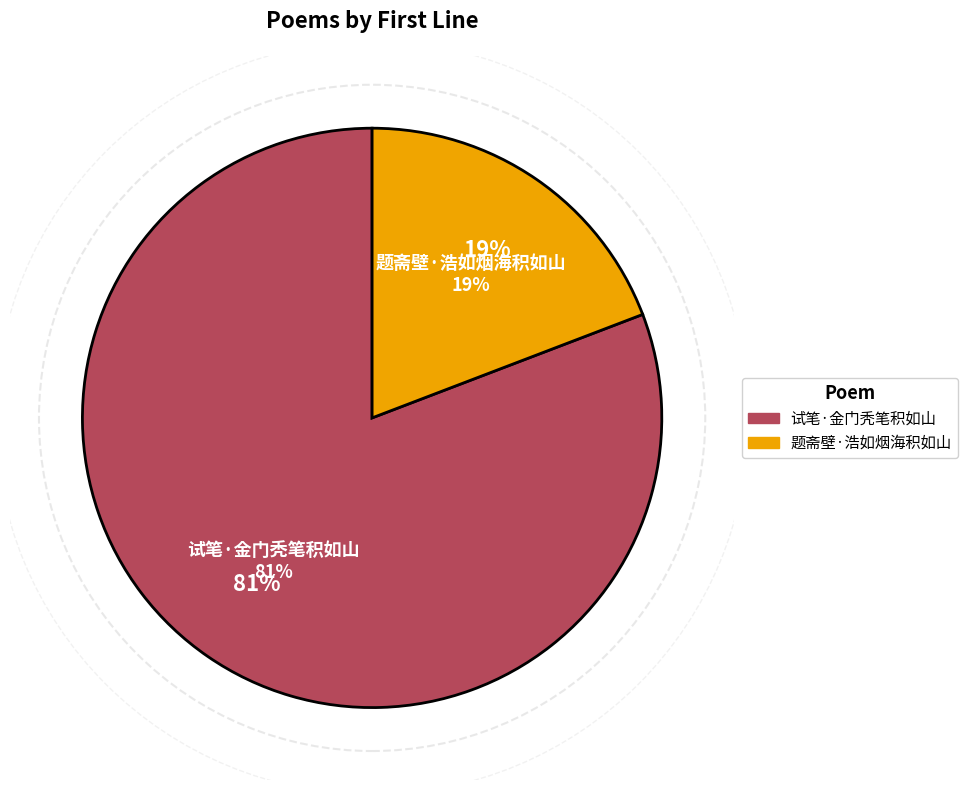

Rank the categories by value from lowest to highest.

题斋壁·浩如烟海积如山, 试笔·金门秃笔积如山